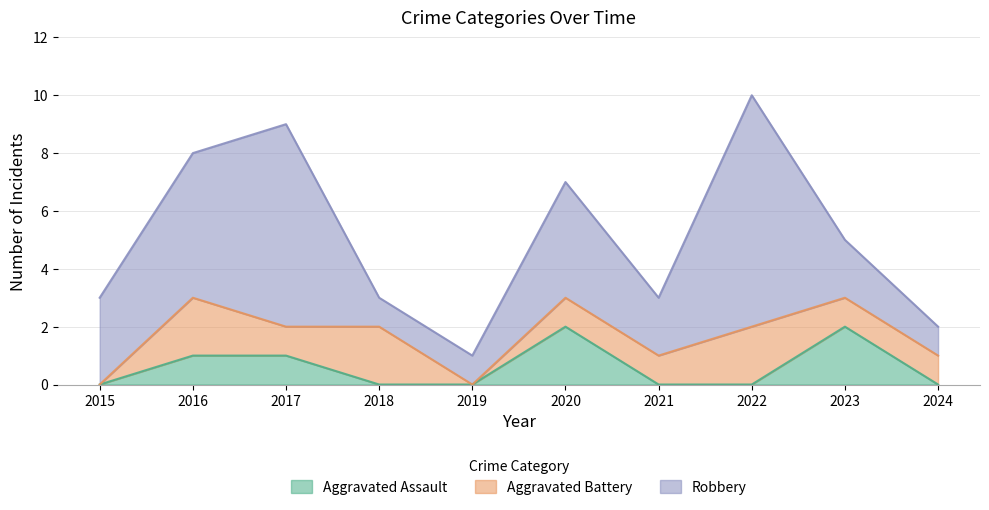

What is the difference between the Robbery values at 2023 and 2024?

1